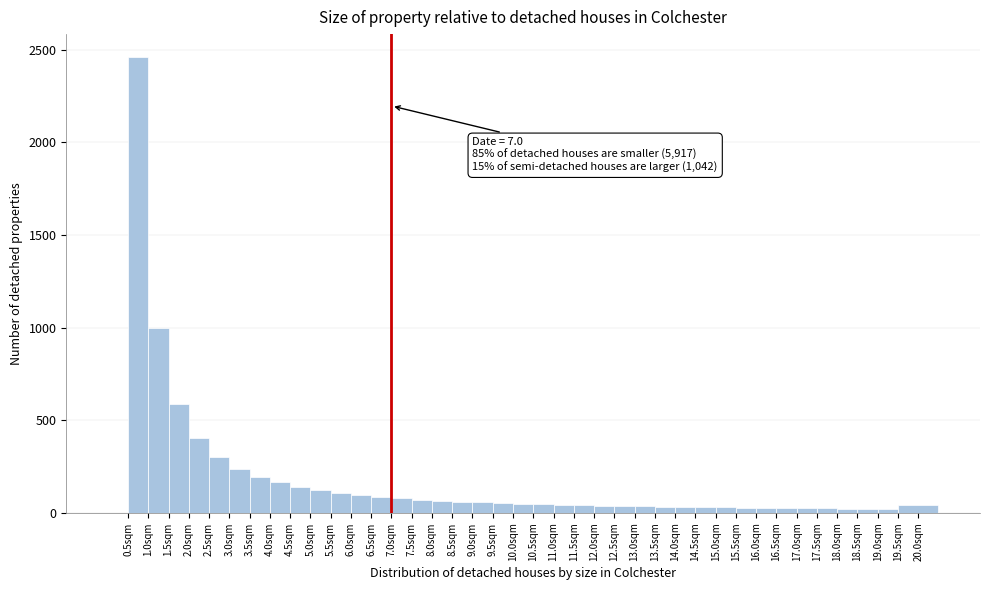

Over which range of the x-axis is the bar tallest?

0.5 to 1.0